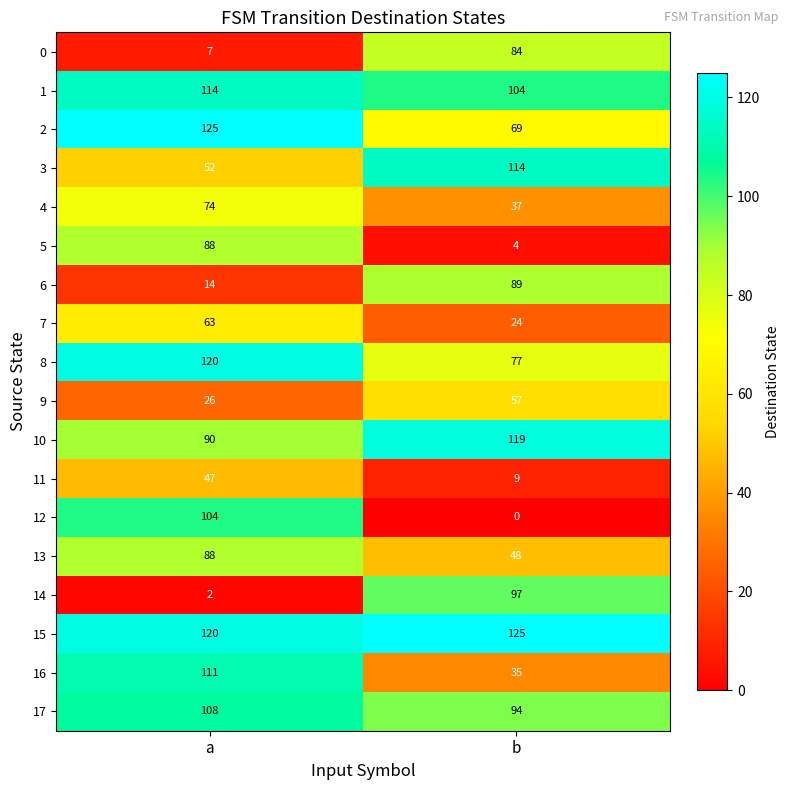

What is the approximate value of 14 at b?

97